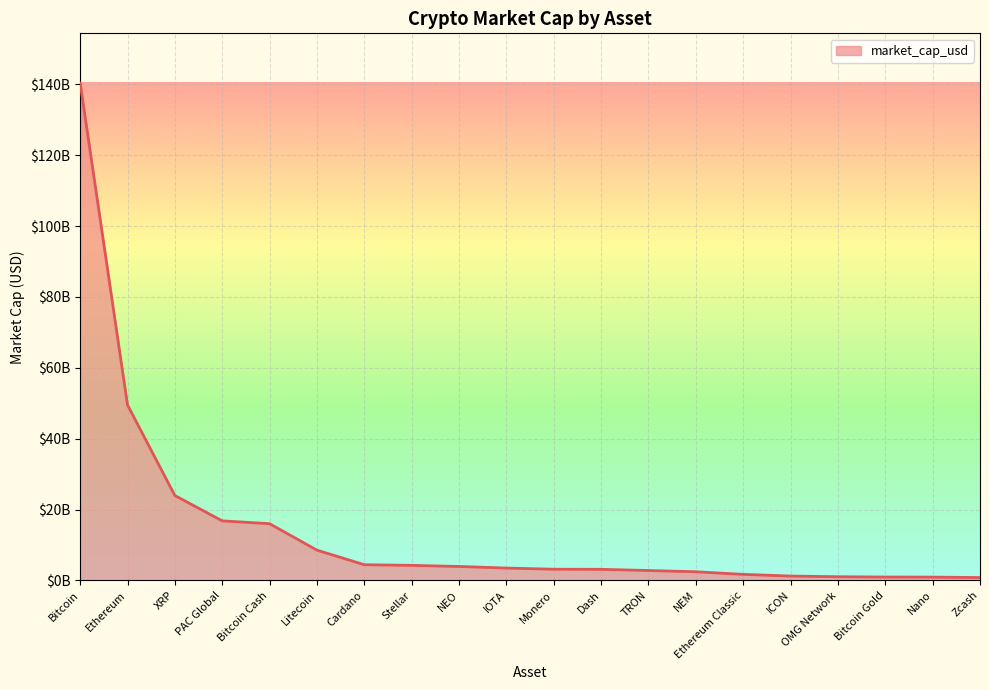

Is it true that the value at OMG Network is 1693988430?

False